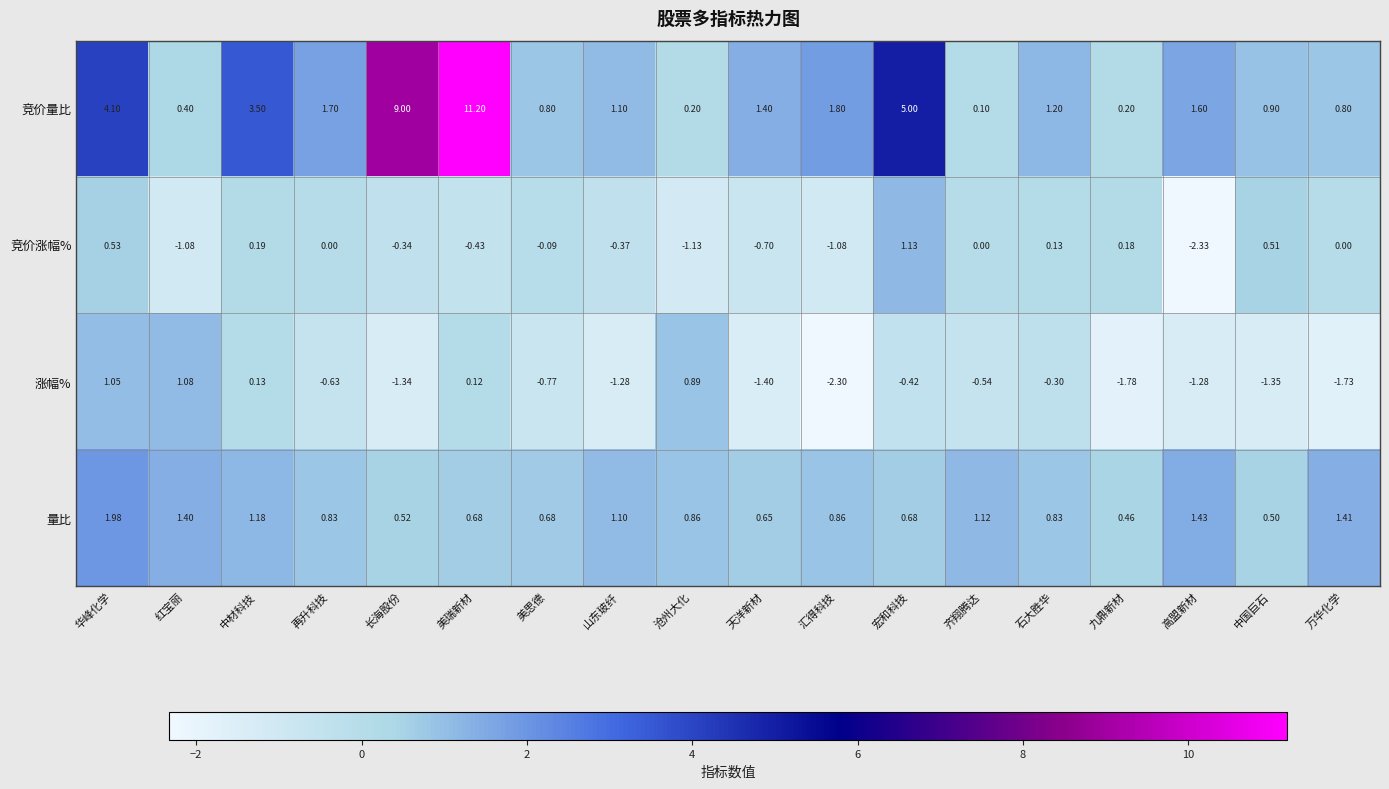

Which series has the largest total across all categories?

竞价量比